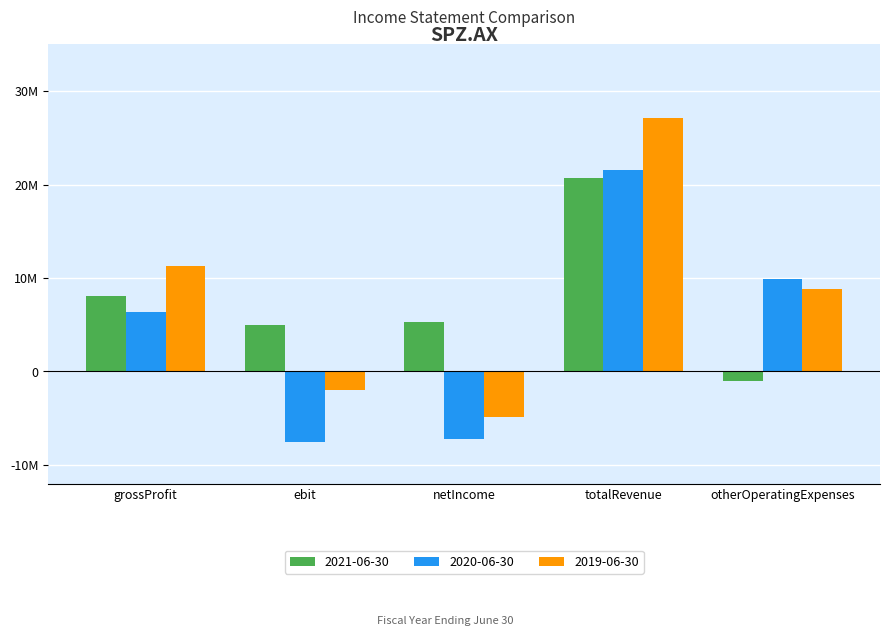

At which label does 2019-06-30 reach its minimum?

netIncome